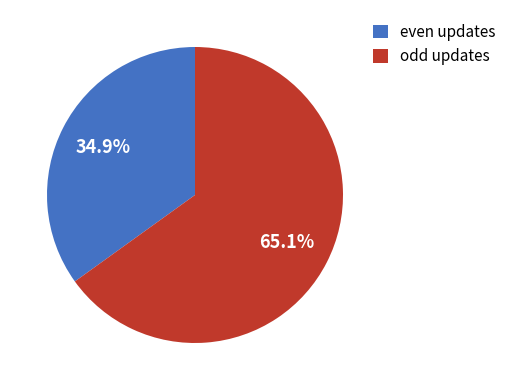

Rank the categories by value from lowest to highest.

even updates, odd updates